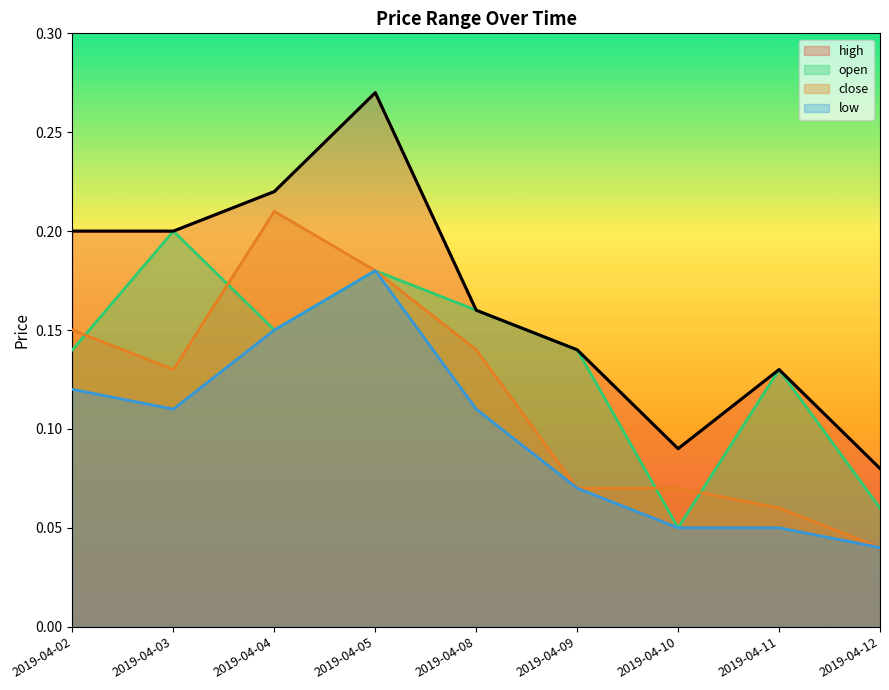

True or false: low and high cross at least once.

False